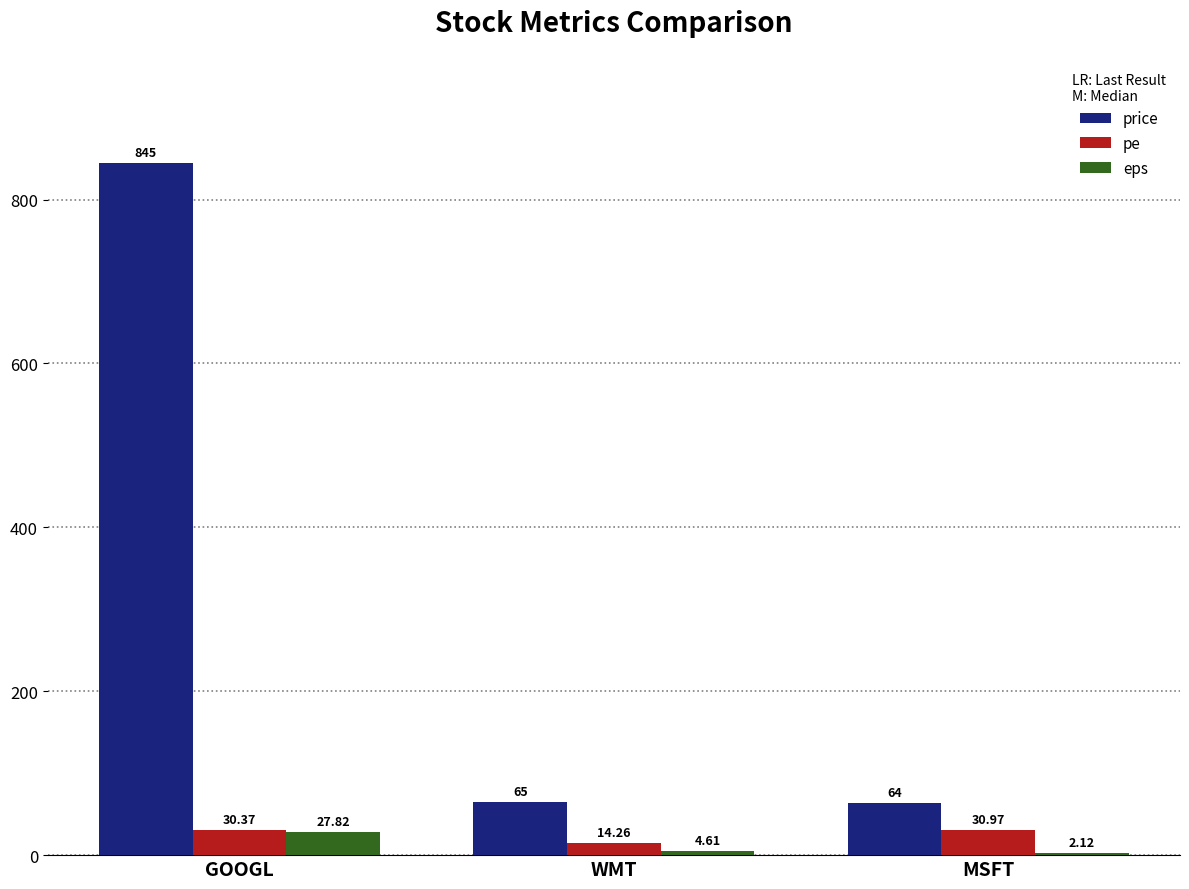

What is the difference between the price values at GOOGL and WMT?

780.0